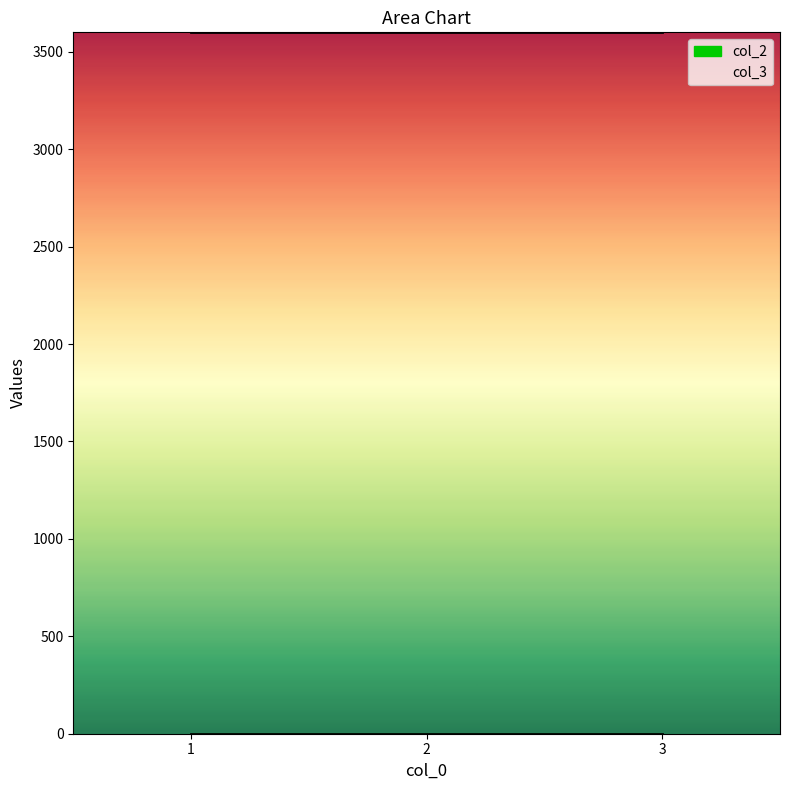

How many lines are shown in the chart?

2